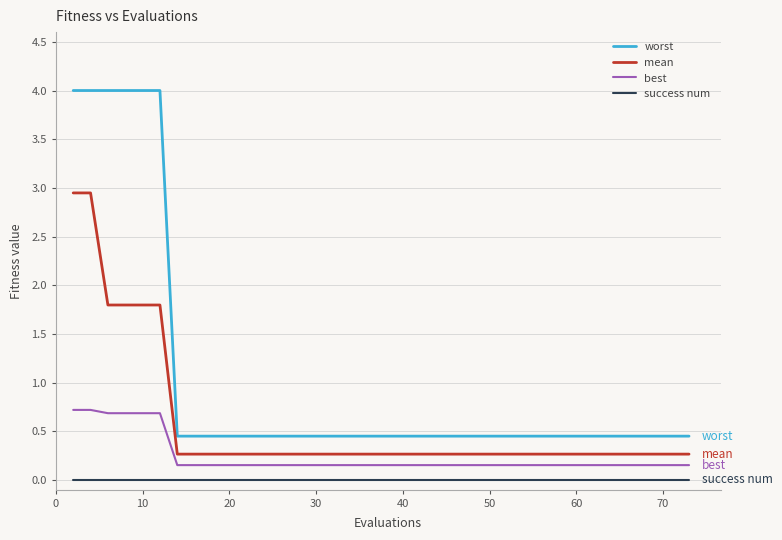

Which series has the largest total across all categories?

worst